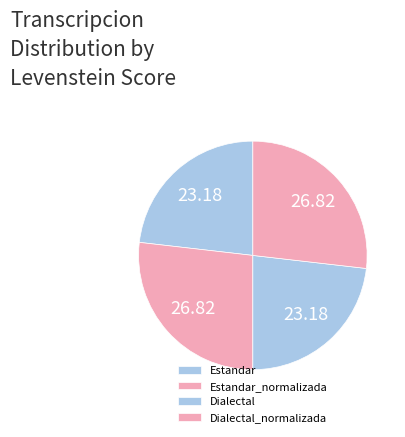

How many segments does this pie chart have?

4